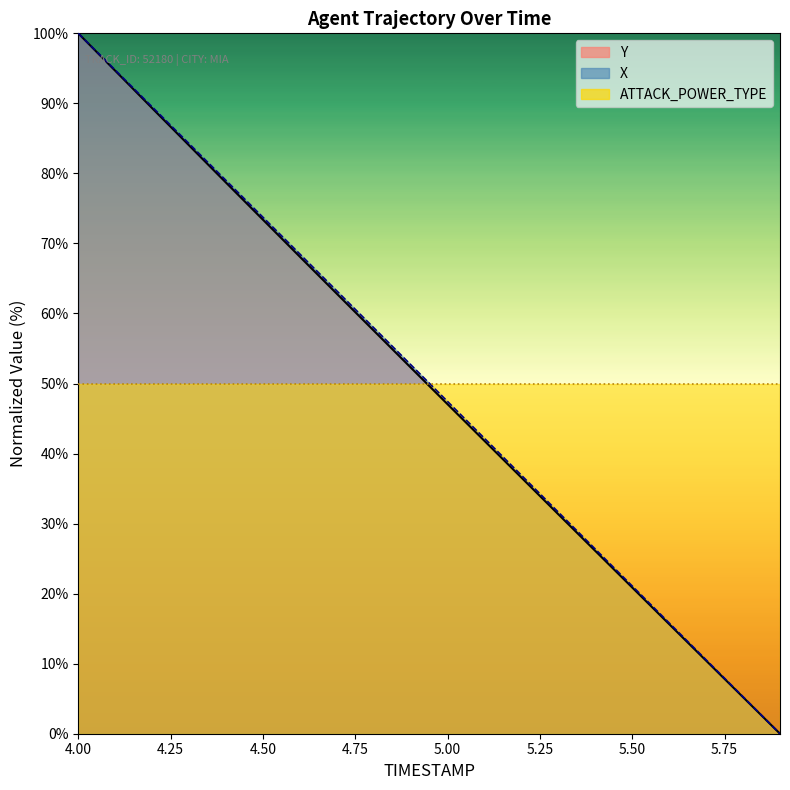

Reading left to right, what are all the values shown in this chart?

X: 4.0=100.0	4.1=94.8	4.2=89.5	4.3=84.3	4.4=79.0	4.5=73.7	4.6=68.5	4.7=63.2	4.8=58.0	4.9=52.7	5.0=47.4	5.1=42.2	5.2=36.9	5.3=31.6	5.4=26.4	5.5=21.1	5.6=15.8	5.7=10.5	5.8=5.3	5.9=0.0
Y: 4.0=100.0	4.1=94.7	4.2=89.3	4.3=84.0	4.4=78.7	4.5=73.4	4.6=68.1	4.7=62.8	4.8=57.6	4.9=52.3	5.0=47.0	5.1=41.8	5.2=36.6	5.3=31.3	5.4=26.1	5.5=20.9	5.6=15.6	5.7=10.4	5.8=5.2	5.9=0.0